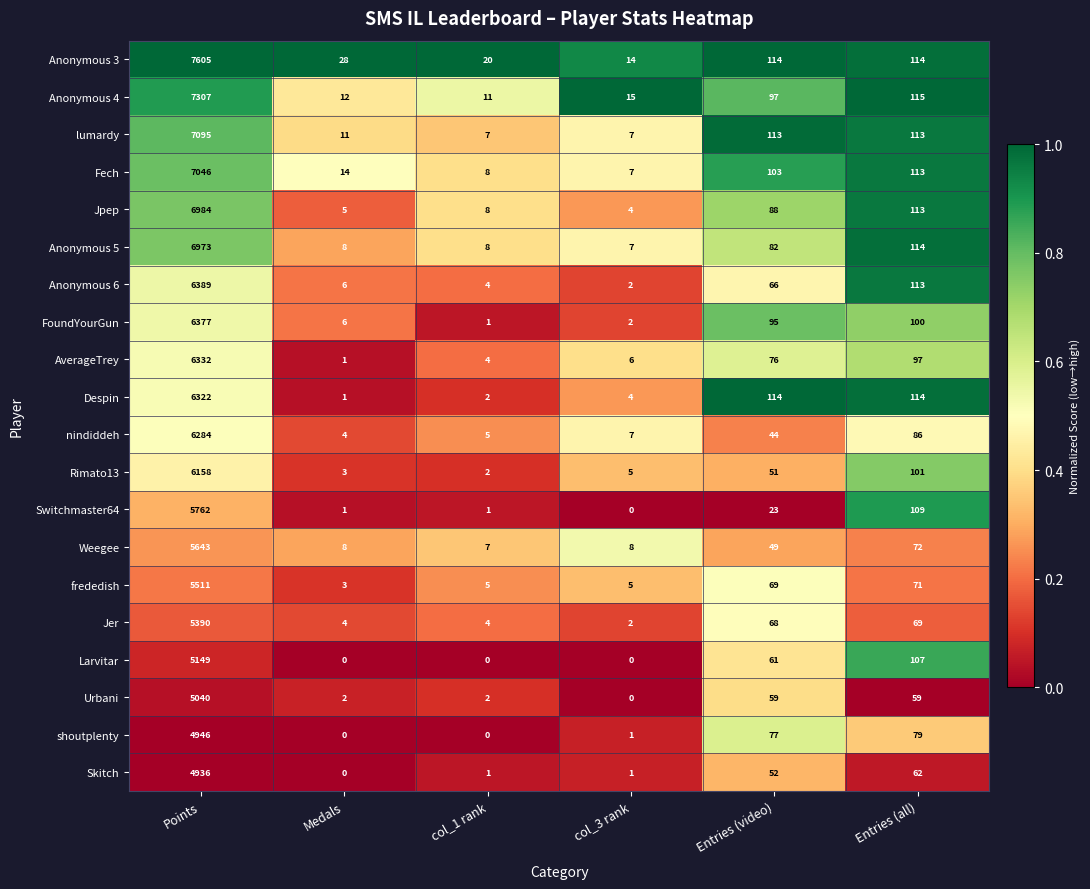

What is the difference between the maximum and second lowest values in the Skitch series?

4935